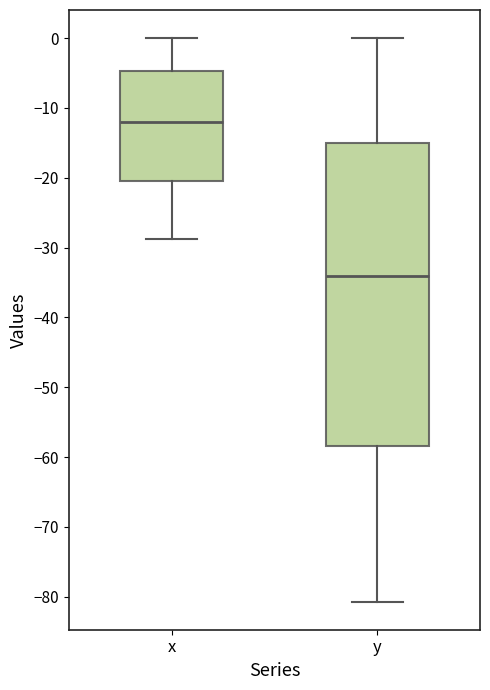

Reading left to right, read every box against the y-axis: the position of its median line, the range the box covers, and the ends of its whiskers. The values are not printed on the chart, so give them approximately, as read against the axis.

x: median -12, box -20 to -5, whiskers -29 to 0
y: median -34, box -58 to -15, whiskers -81 to 0